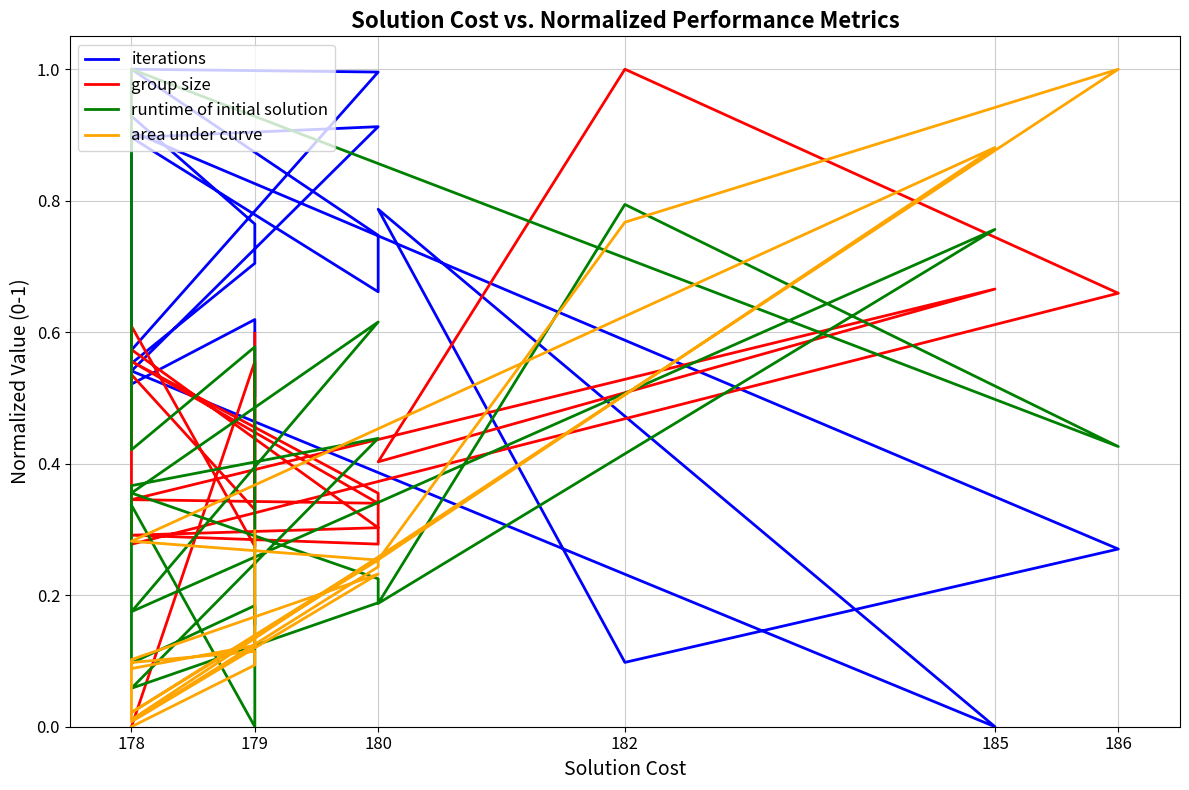

What is the total value across all series at 186?

2.4